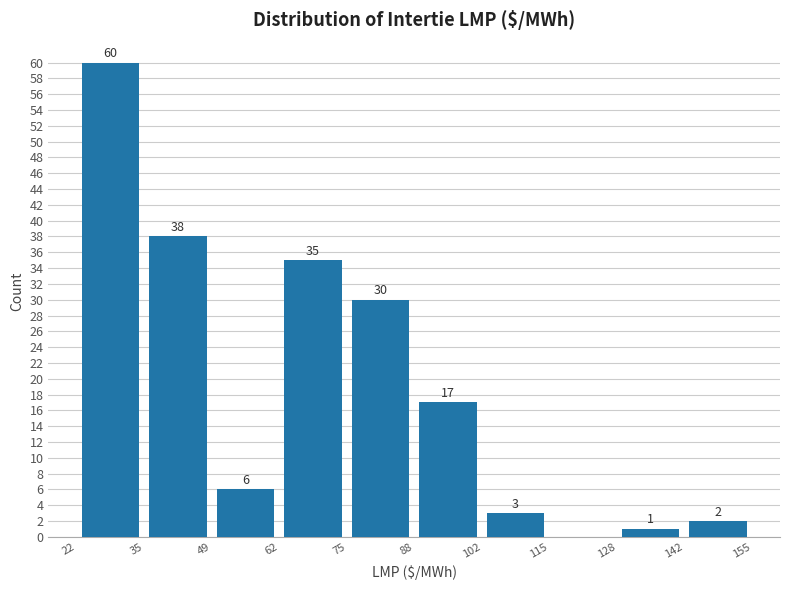

Over which range of the x-axis is the bar tallest?

22 to 35